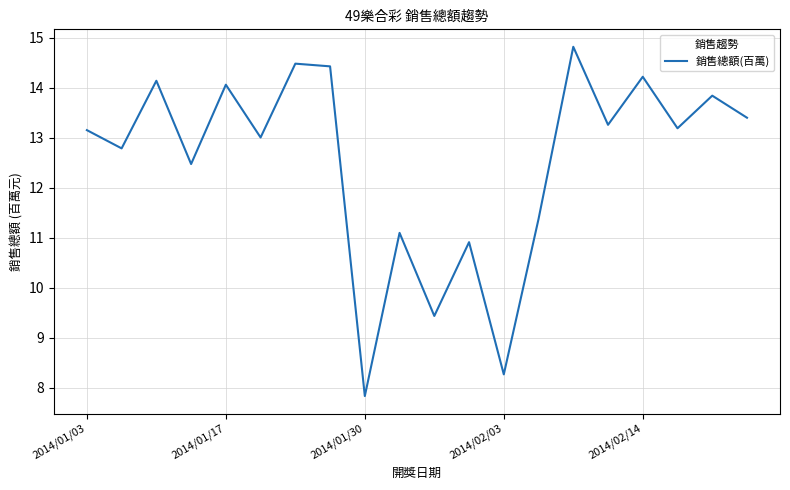

How many interior local valleys (lower than both neighbors) does the data have?

8